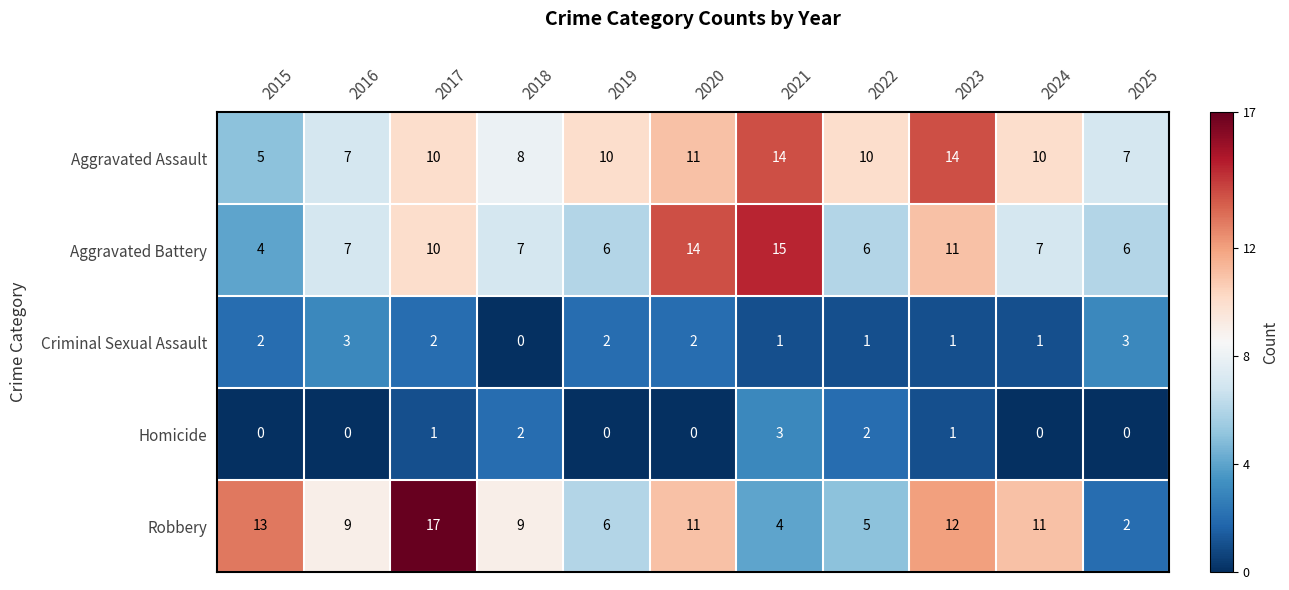

What is the total value across all series at 2019?

24